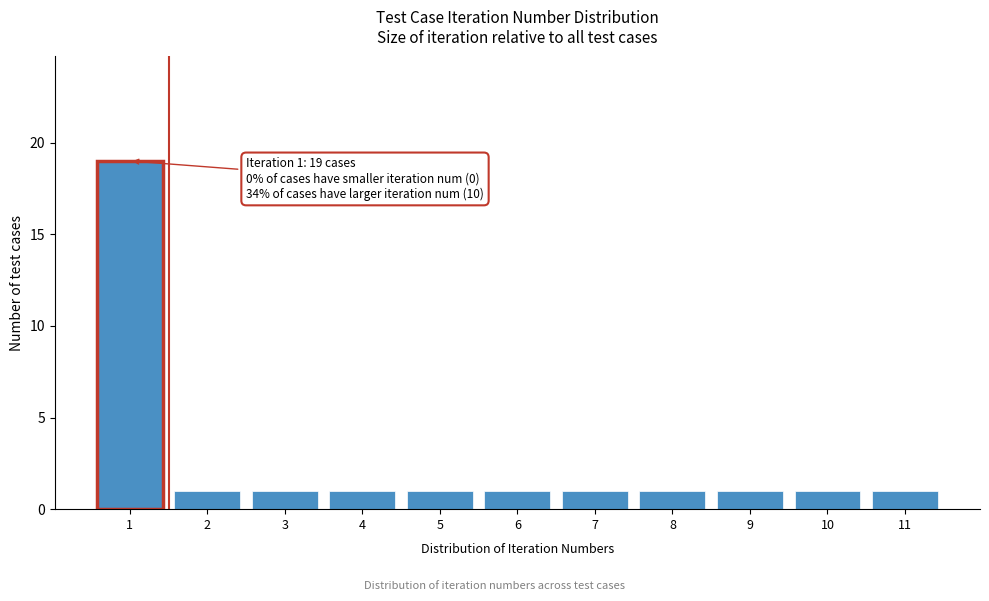

Reading left to right, transcribe all the data shown in this chart.

19	1	1	1	1	1	1	1	1	1	1